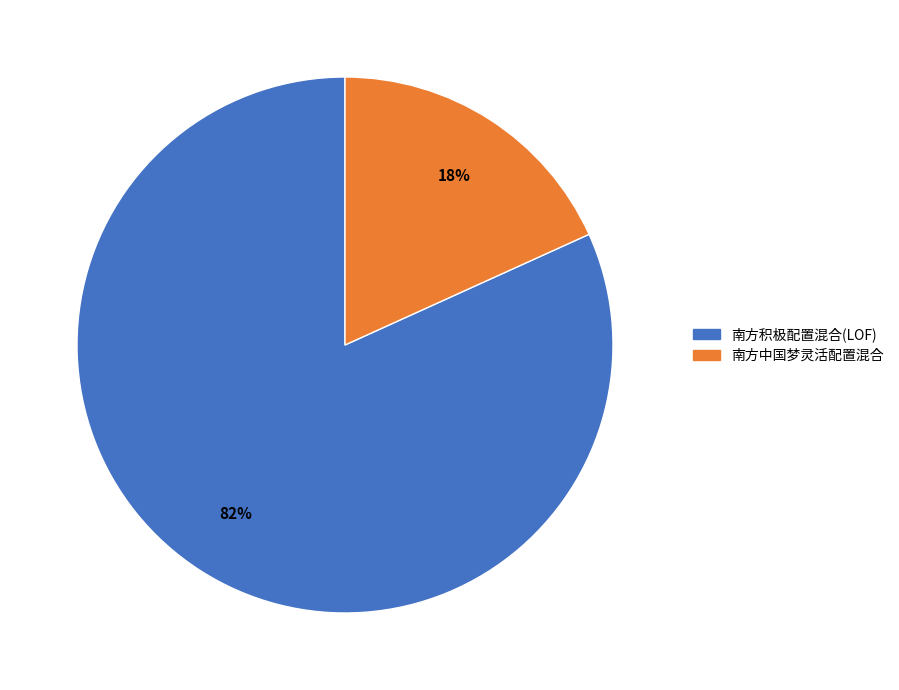

Between 南方积极配置混合(LOF) and 南方中国梦灵活配置混合, which is larger?

南方积极配置混合(LOF)